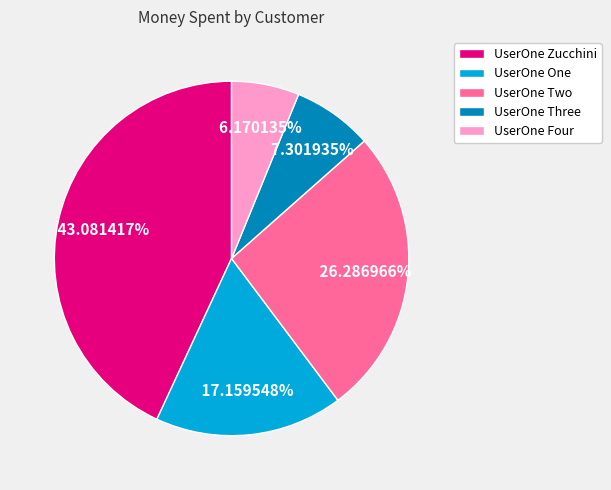

Is there any slice that represents more than half of the pie?

No